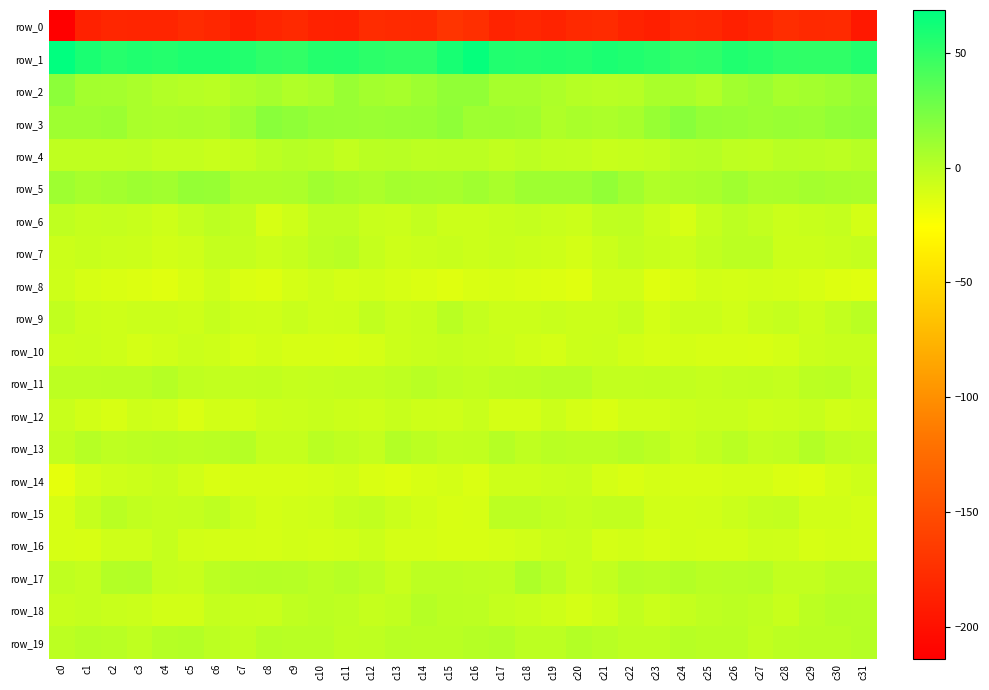

List the labels in order of row_3 value, largest first.

c24, c8, c15, c9, c31, c30, c25, c14, c26, c23, c10, c13, c11, c28, c29, c12, c2, c27, c17, c1, c0, c7, c16, c18, c22, c20, c5, c3, c4, c21, c6, c19